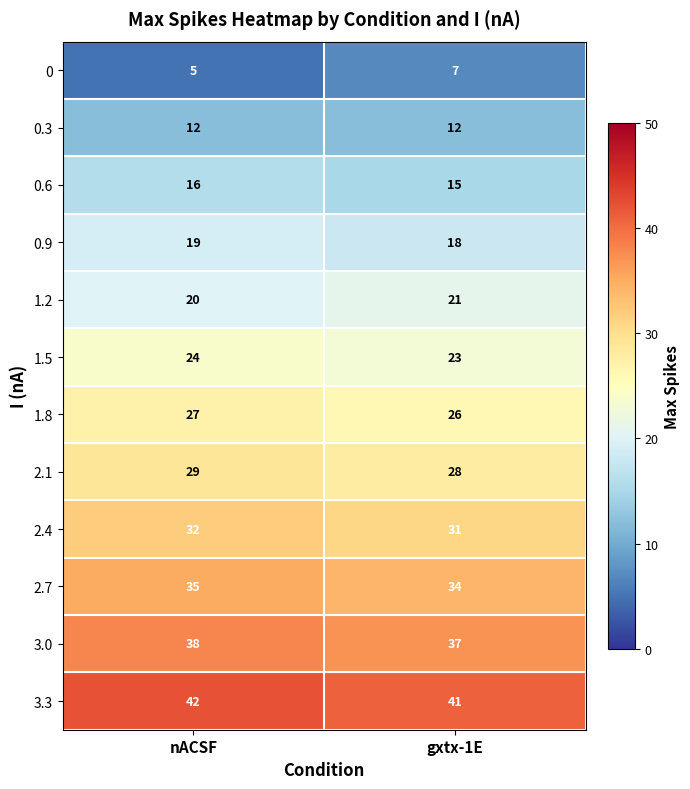

What is the sum of all 1.8 values?

53